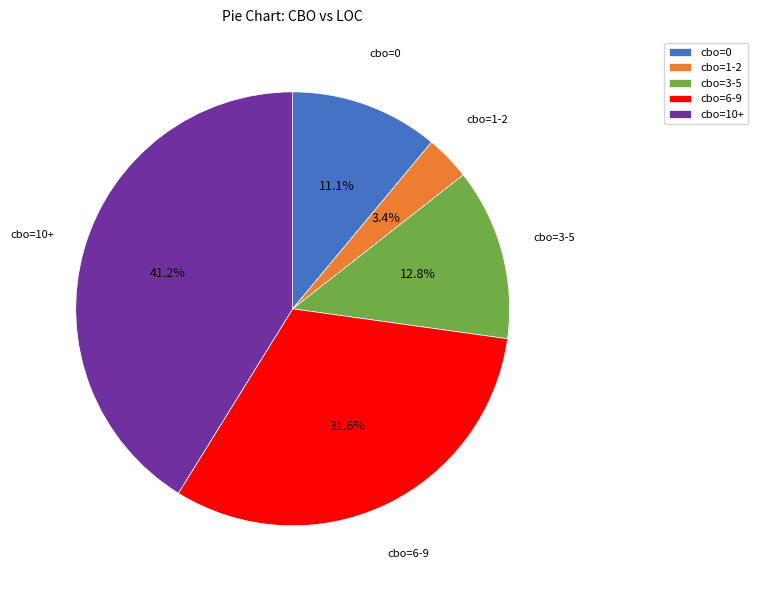

What percentage do cbo=6-9 and cbo=1-2 together represent?

35.0%